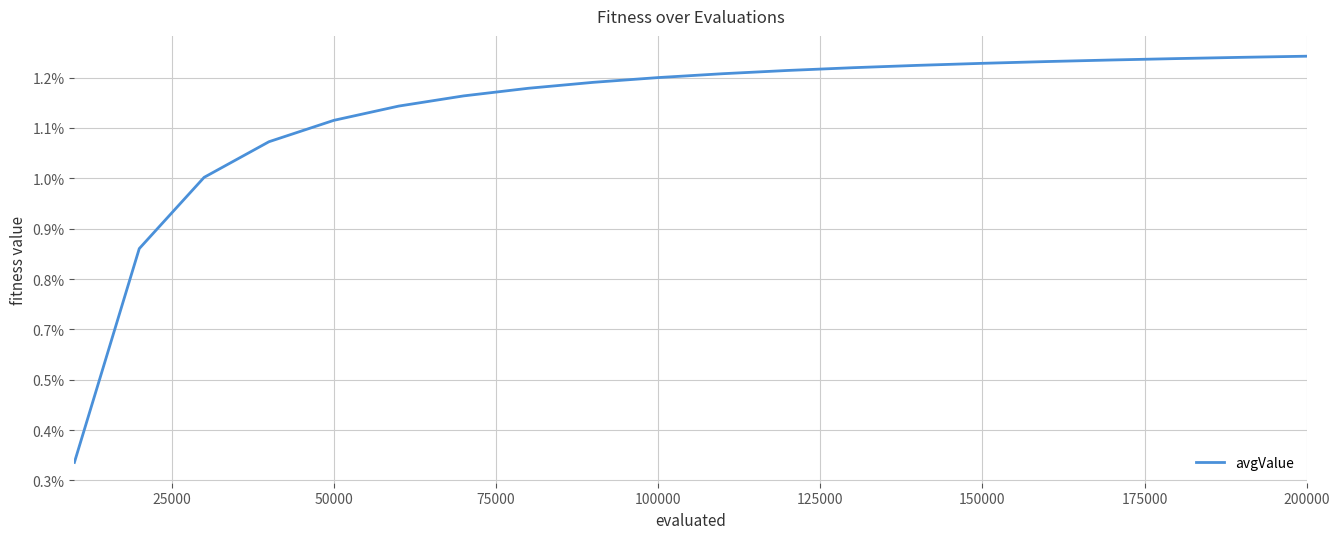

What is the average value?

0.9